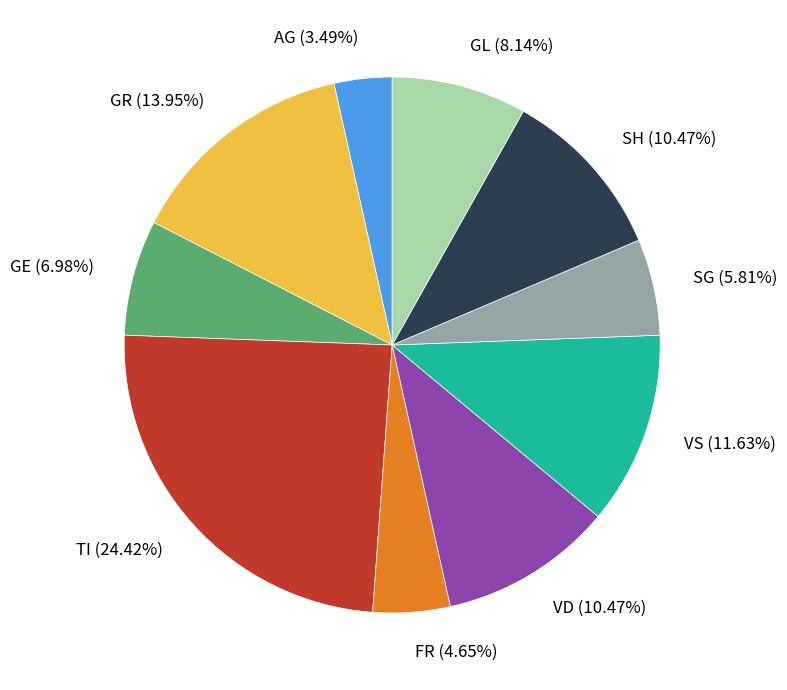

Is the sum of TI (24.42%) and FR (4.65%) greater than half?

No